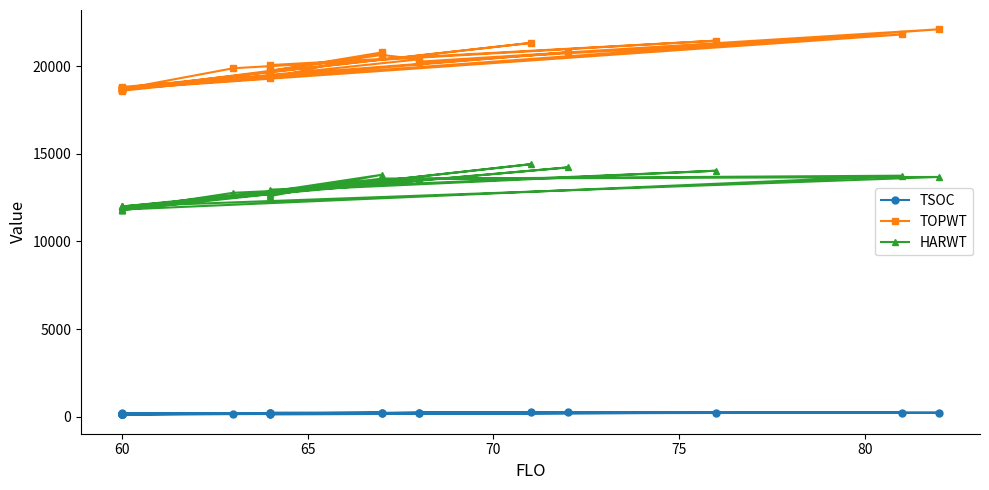

What is the difference between the maximum and minimum values in the TOPWT series?

3511